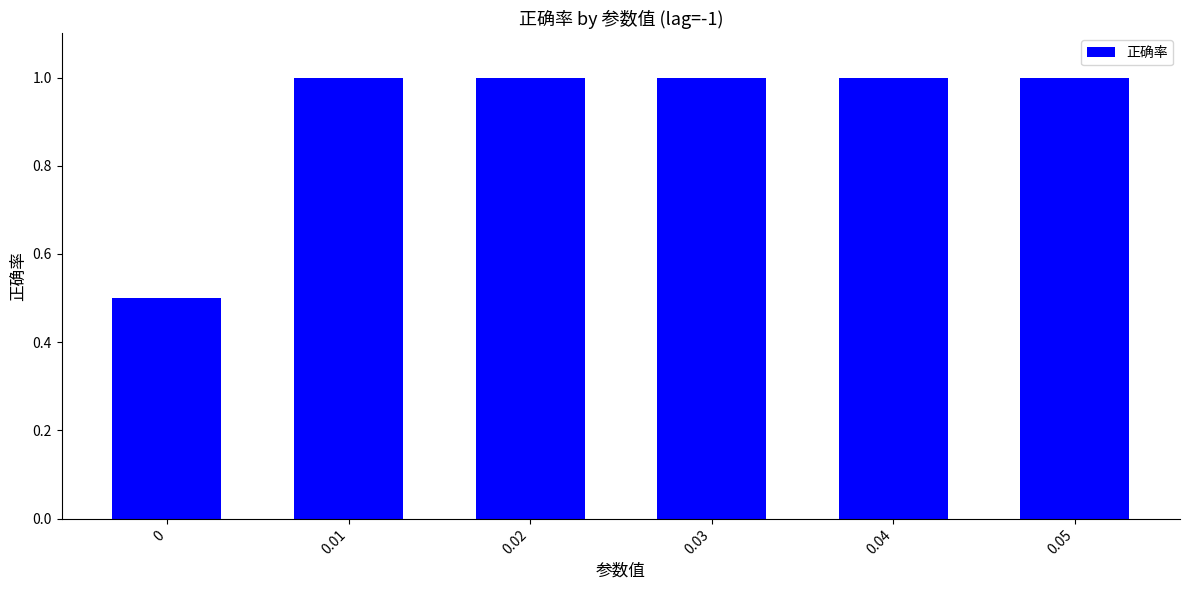

What is the minimum value shown in the chart?

0.5